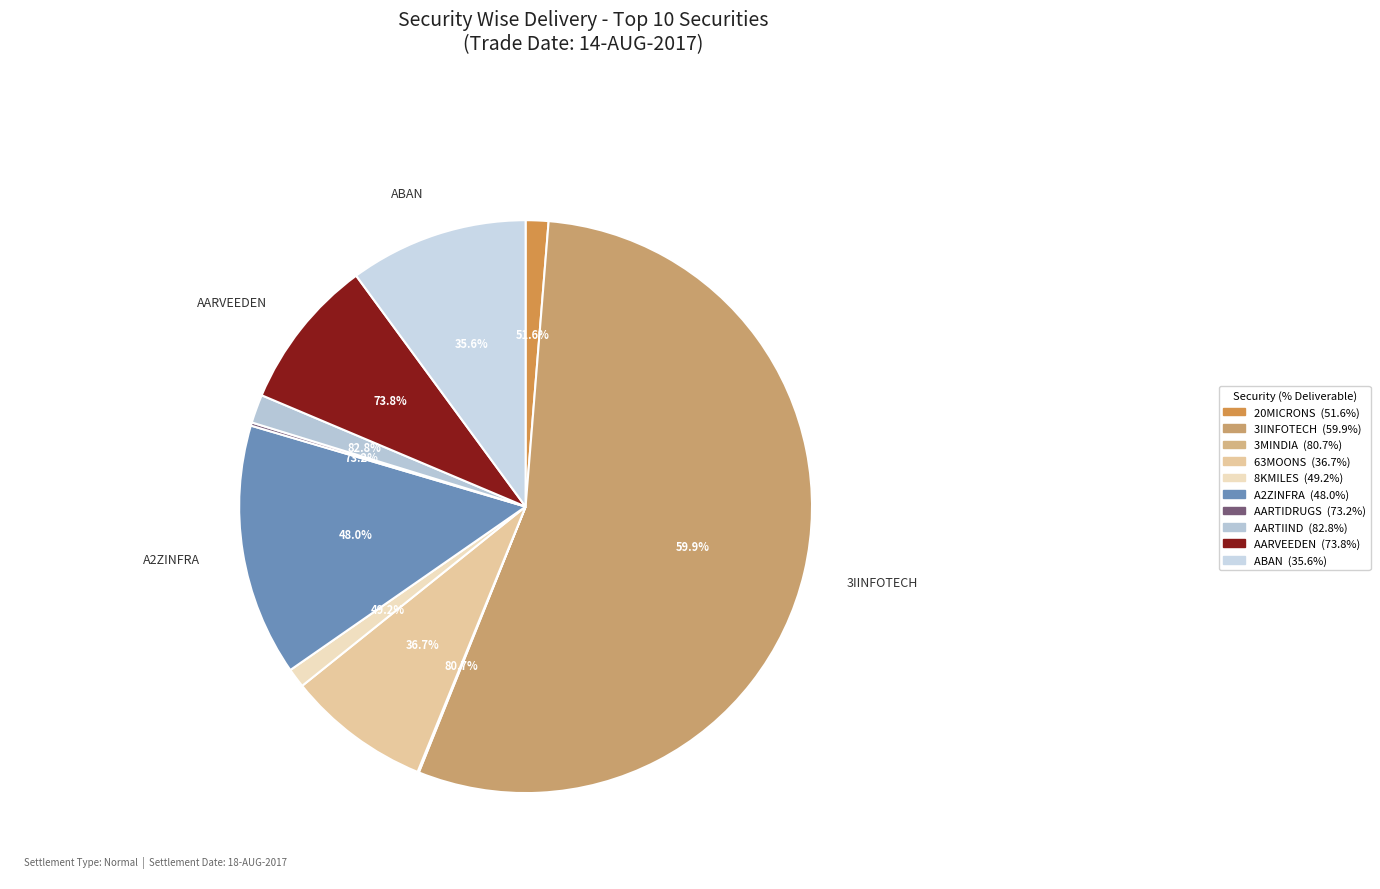

Is there a majority slice in this chart?

Yes